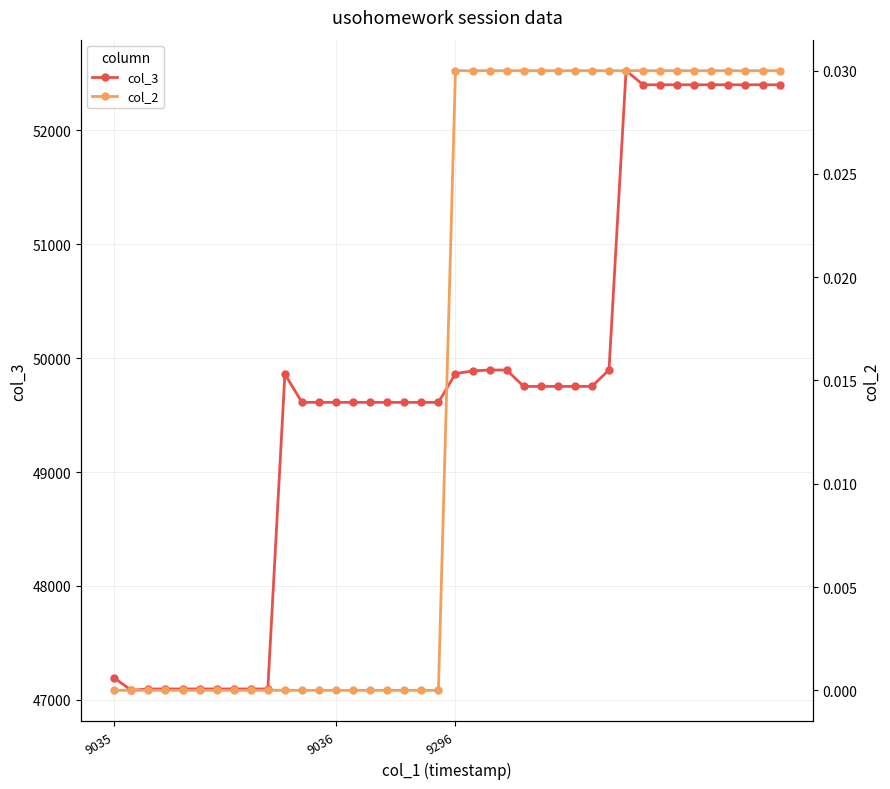

What is the label of the 22nd point from the right?

18